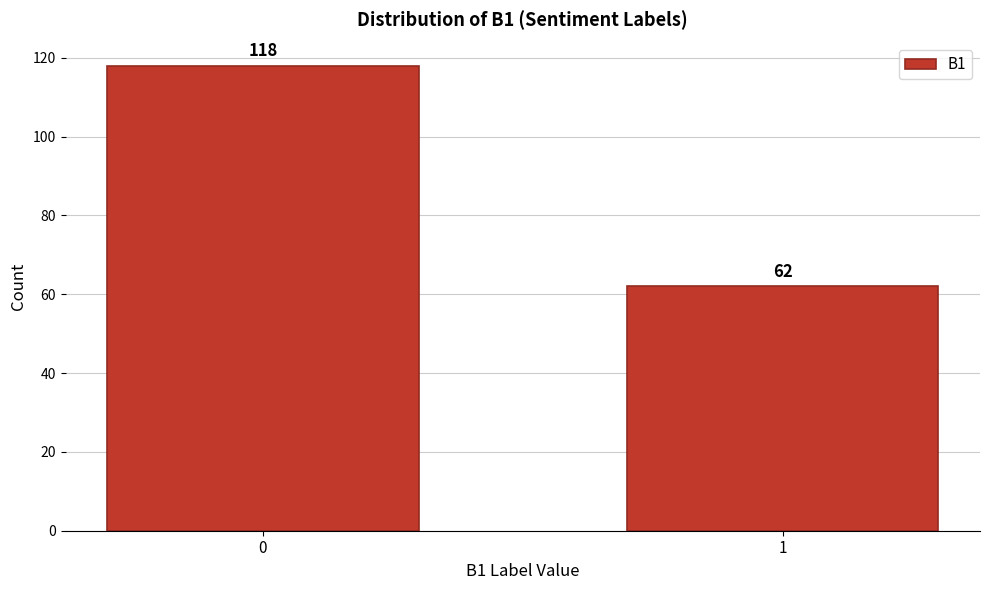

Reading left to right, transcribe all the data shown in this chart.

0=118	1=62